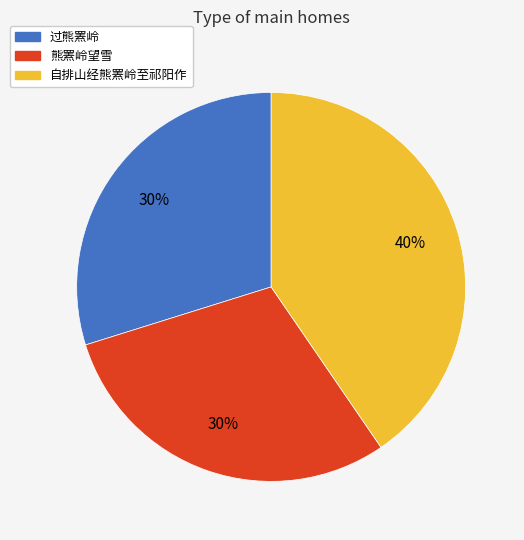

Combined, do 熊罴岭望雪 and 自排山经熊罴岭至祁阳作 account for over 50%?

Yes